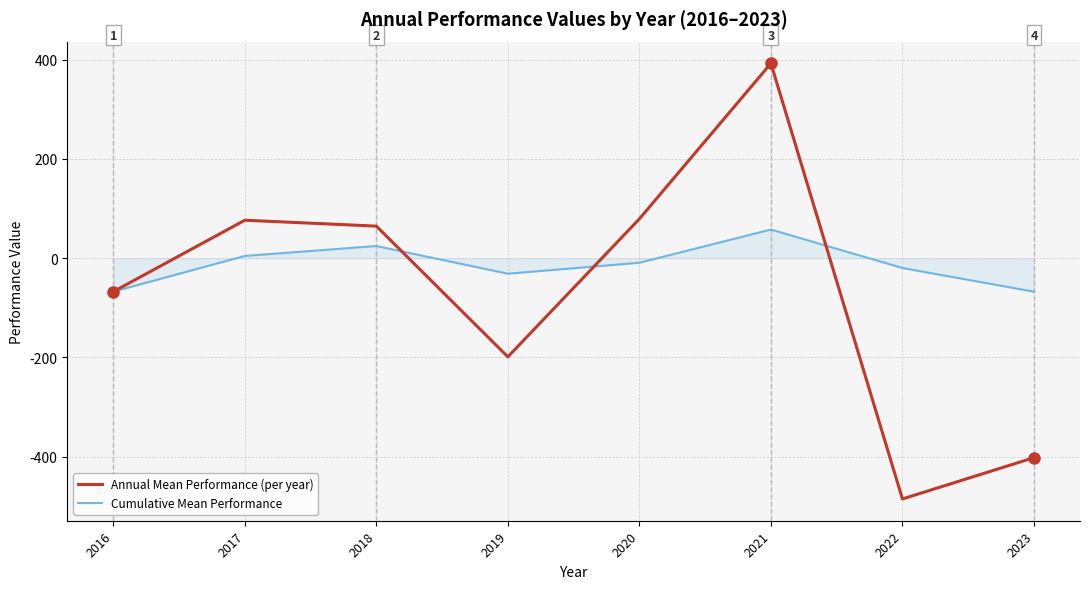

What is the total value across all series at 2017?

80.9